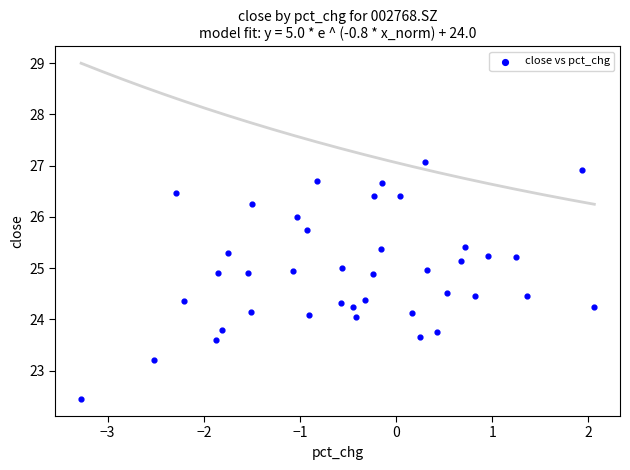

What is the range of X values (max minus min)?

5.3